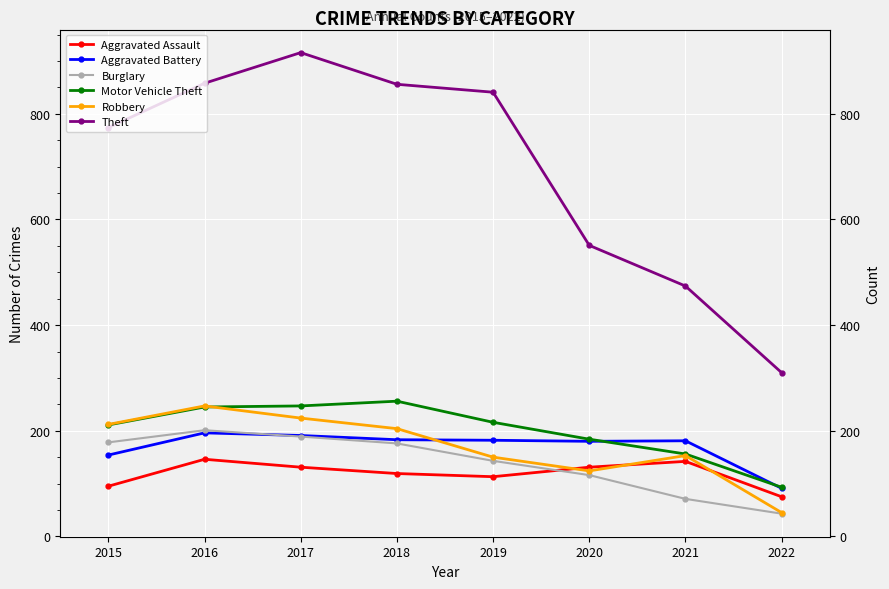

The Motor Vehicle Theft series shows 49 at 2021. True or false?

False